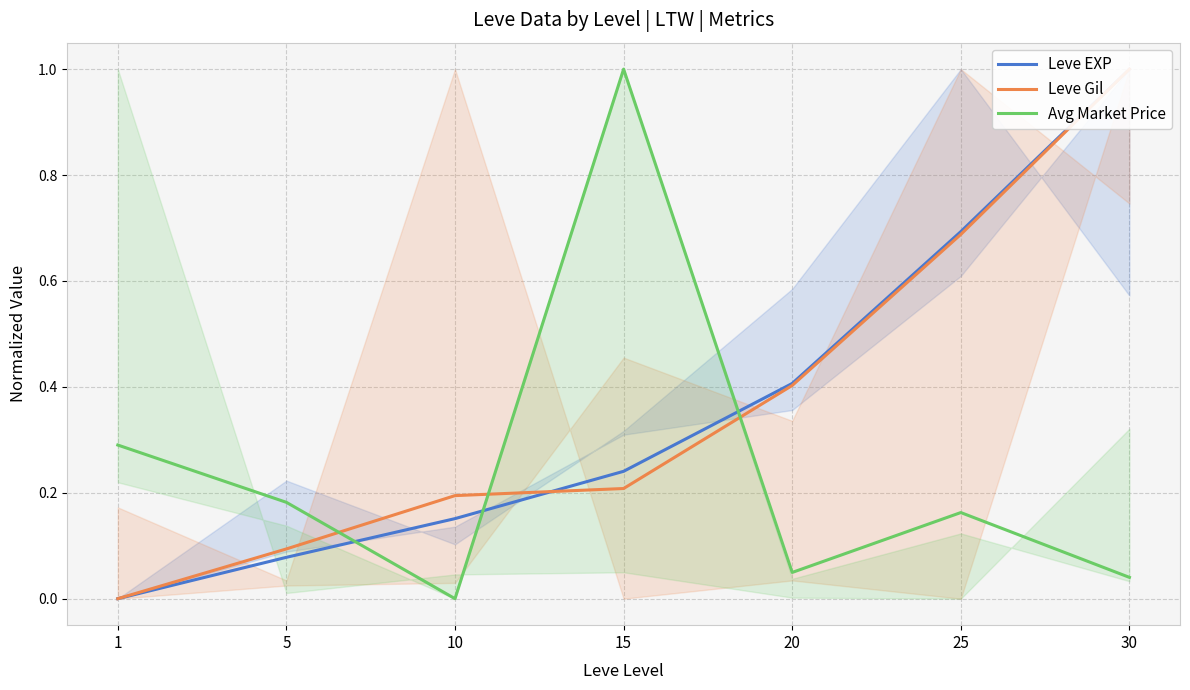

Reading left to right, list all the values displayed in this chart.

Leve EXP: 1=0.0	5=0.1	10=0.2	15=0.2	20=0.4	25=0.7	30=1.0
Leve Gil: 1=0.0	5=0.1	10=0.2	15=0.2	20=0.4	25=0.7	30=1.0
Avg Market Price: 1=0.3	5=0.2	10=0.0	15=1.0	20=0.0	25=0.2	30=0.0